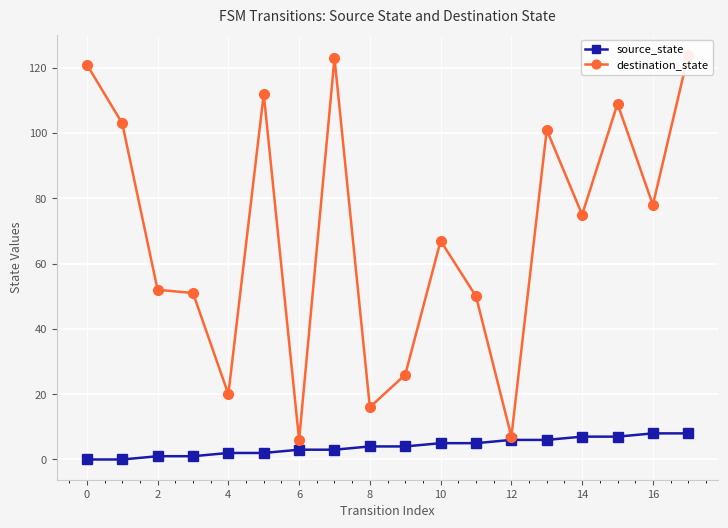

The value of source_state at 16 is 8. True or false?

True